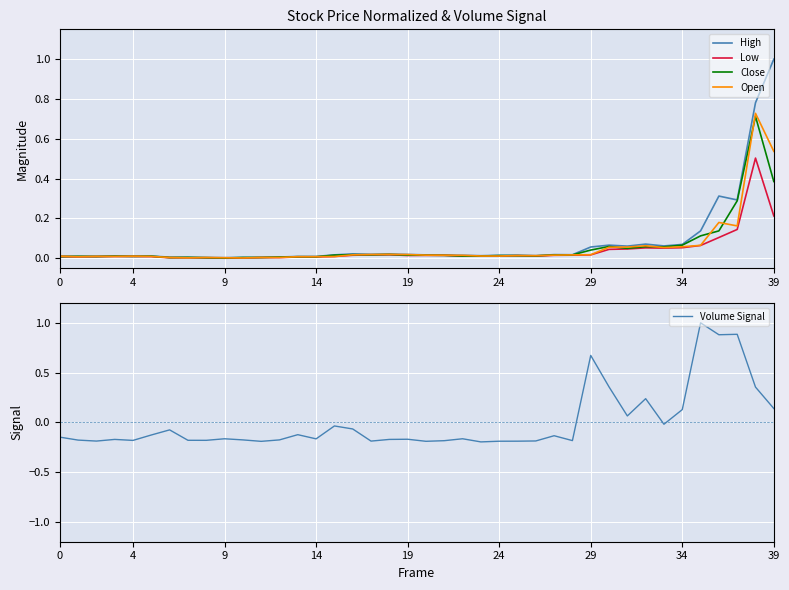

Which label corresponds to the largest value in the chart?

39